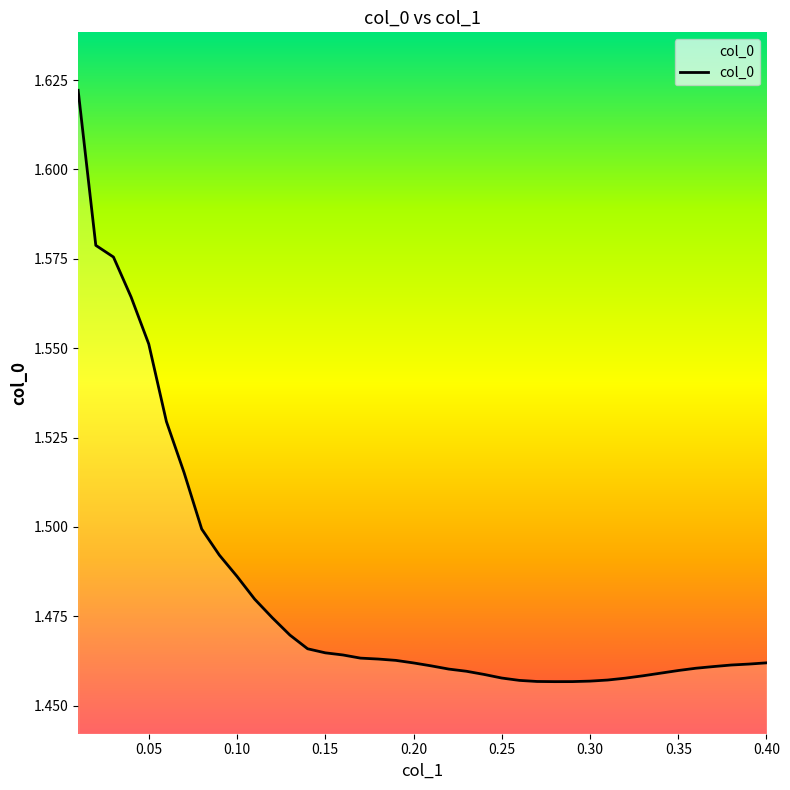

What is the sum of all values?

59.3